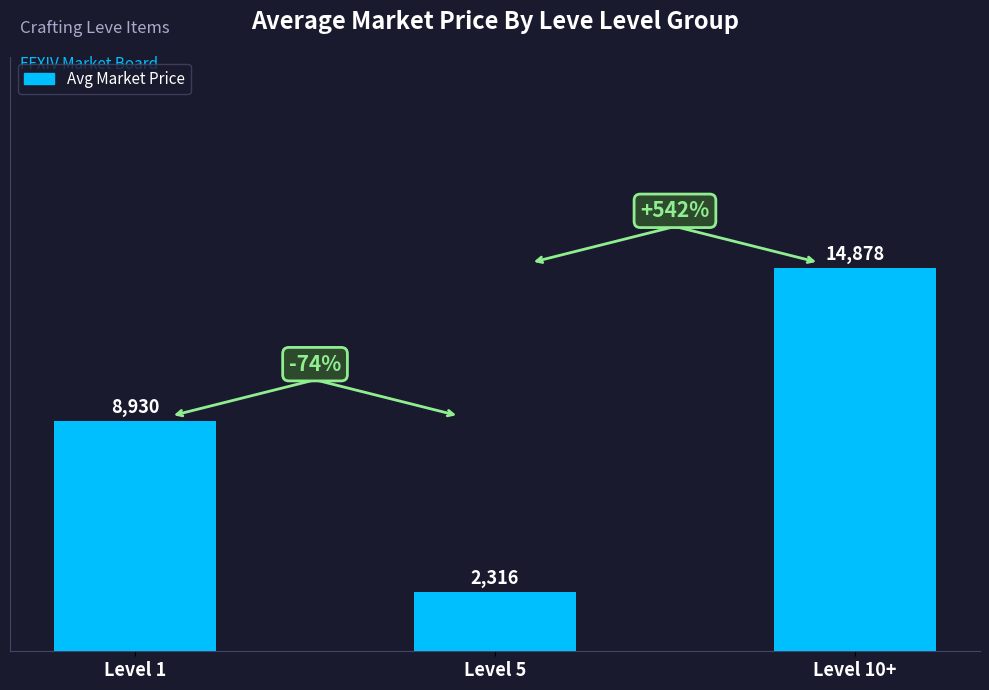

What is the label of the 2nd bar from the right?

Level 5